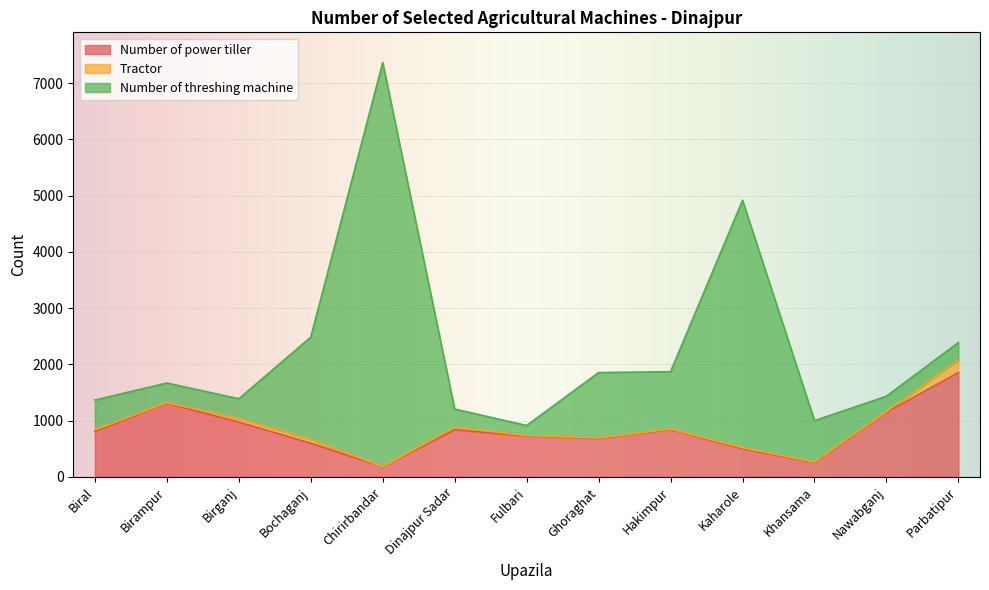

Between Biral and Birganj, which series saw the biggest shift?

Number of threshing machine